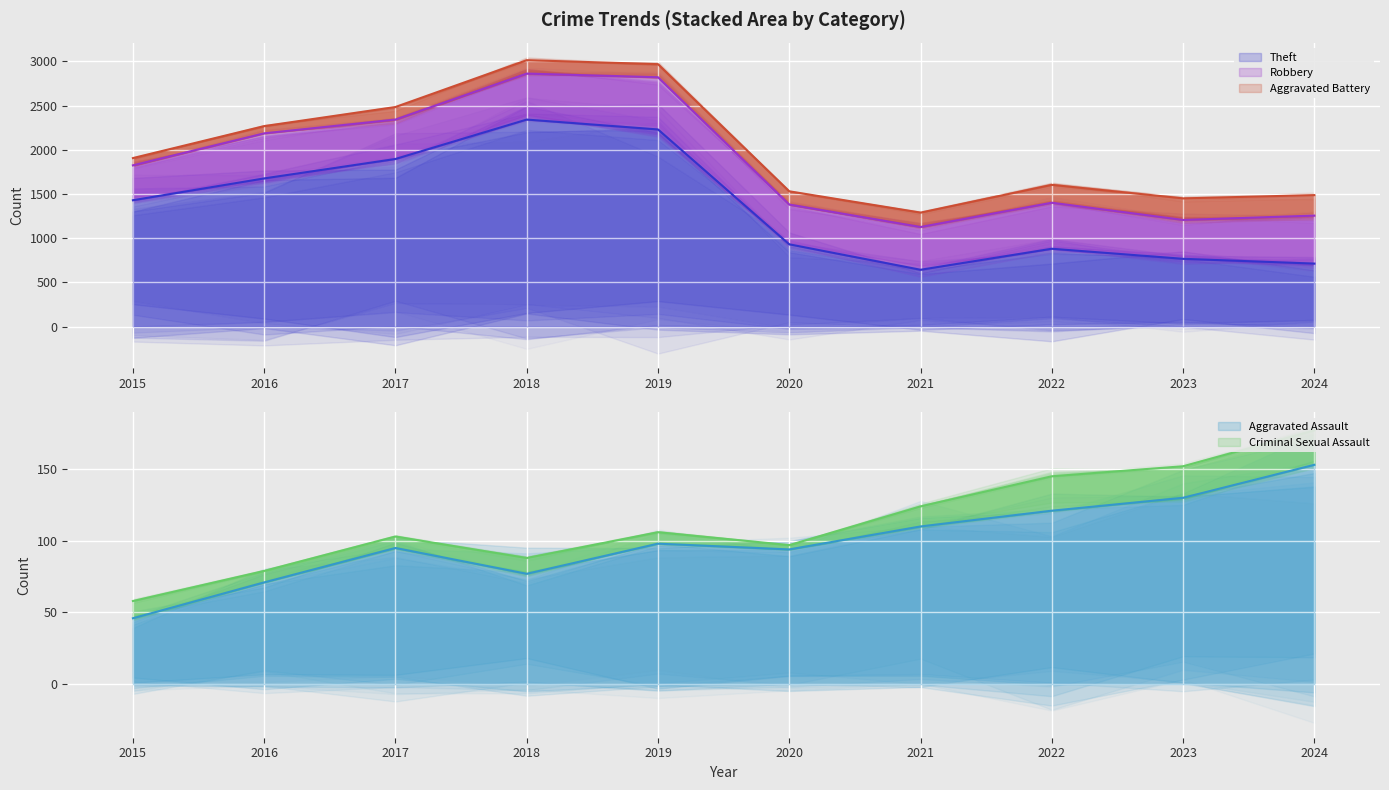

What is the difference between the maximum and minimum values in the Criminal Sexual Assault series?

21